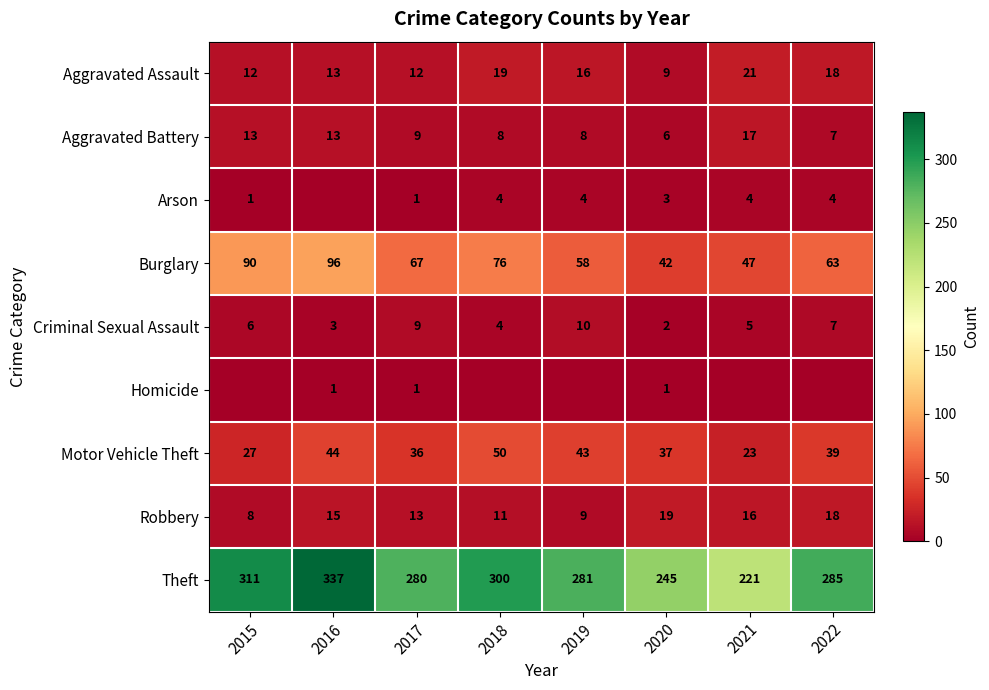

Is it true that Aggravated Assault equals 12 at 2015?

True